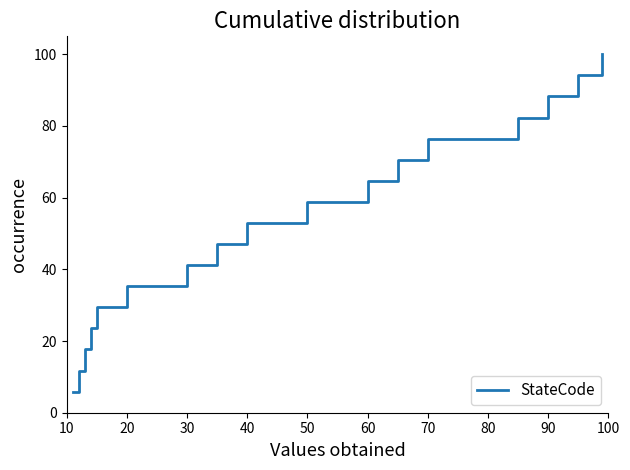

What is the maximum value shown in the chart?

100.0